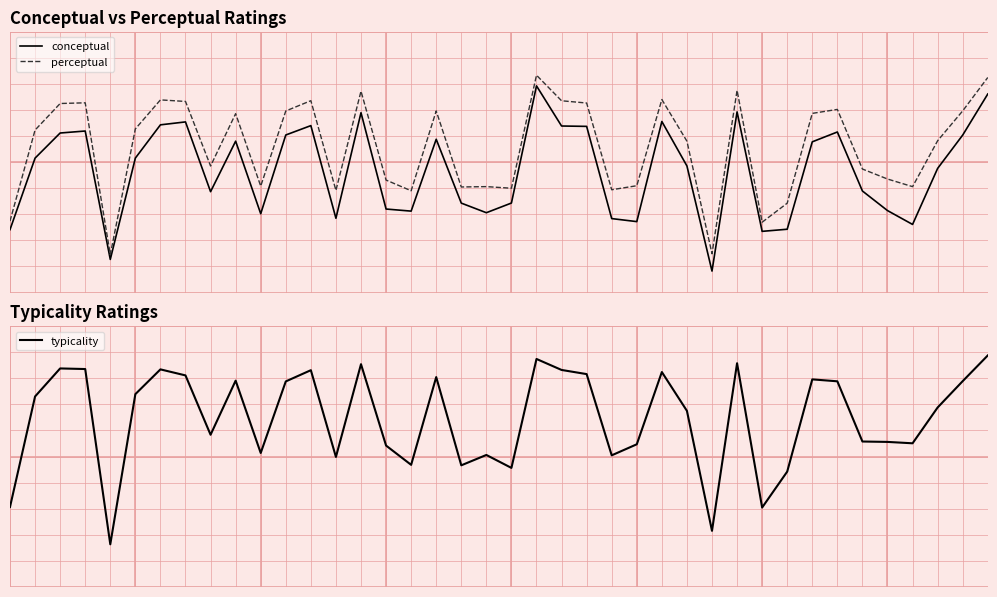

Reading left to right, what are all the values shown in this chart?

conceptual: 24.1	51.5	61.1	61.9	12.7	51.5	64.3	65.4	38.6	58.0	30.2	60.4	64.0	28.5	68.9	32.0	31.2	58.7	34.3	30.6	34.3	79.2	63.8	63.7	28.3	27.2	65.5	48.5	8.2	69.2	23.4	24.3	57.8	61.5	38.9	31.4	26.1	47.6	60.3	76.1
perceptual: 27.4	62.3	72.4	72.7	14.5	62.7	73.8	73.2	48.5	68.5	40.8	69.6	73.5	39.1	77.1	43.1	39.0	69.6	40.5	40.6	40.0	83.3	73.5	72.6	39.4	40.9	74.0	58.0	14.9	77.5	26.9	34.2	68.7	70.2	47.3	43.5	40.6	58.2	69.6	82.4
typicality: 30.7	73.0	83.7	83.5	16.4	73.9	83.4	81.1	58.3	79.1	51.4	78.8	83.1	49.8	85.4	54.2	46.8	80.4	46.6	50.6	45.6	87.4	83.2	81.6	50.5	54.7	82.4	67.5	21.5	85.7	30.4	44.2	79.5	78.8	55.7	55.6	55.1	68.8	78.9	88.7